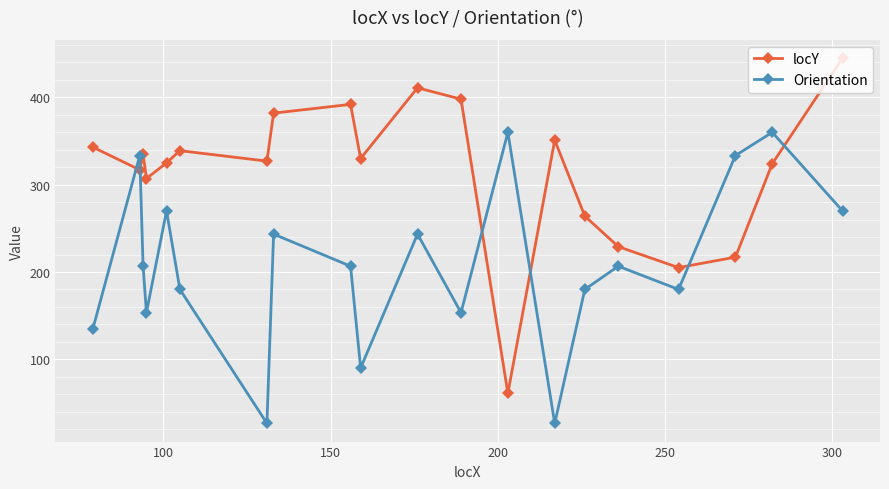

What is the difference between the second highest and second lowest values in the Orientation series?

333.4